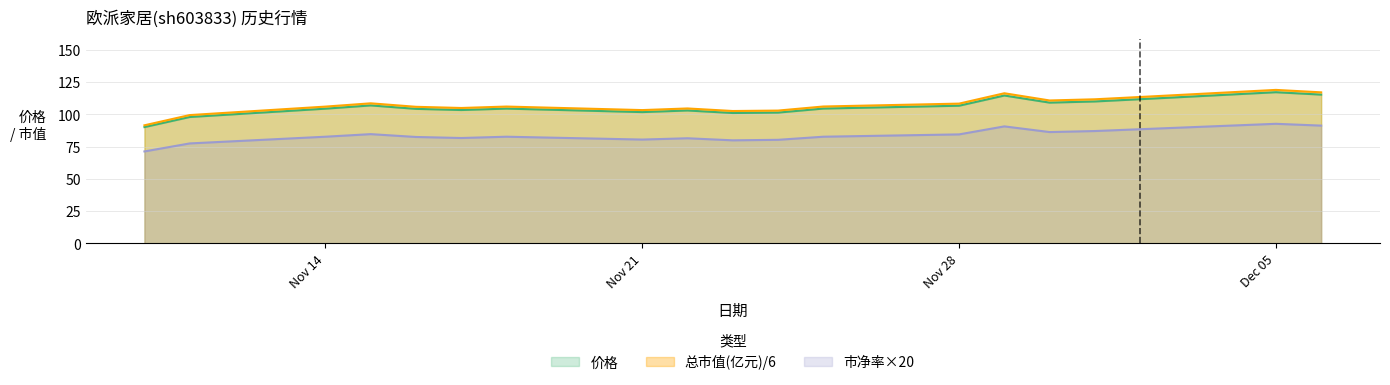

True or false: 总市值(亿元) has more than 0 interior local peaks.

True